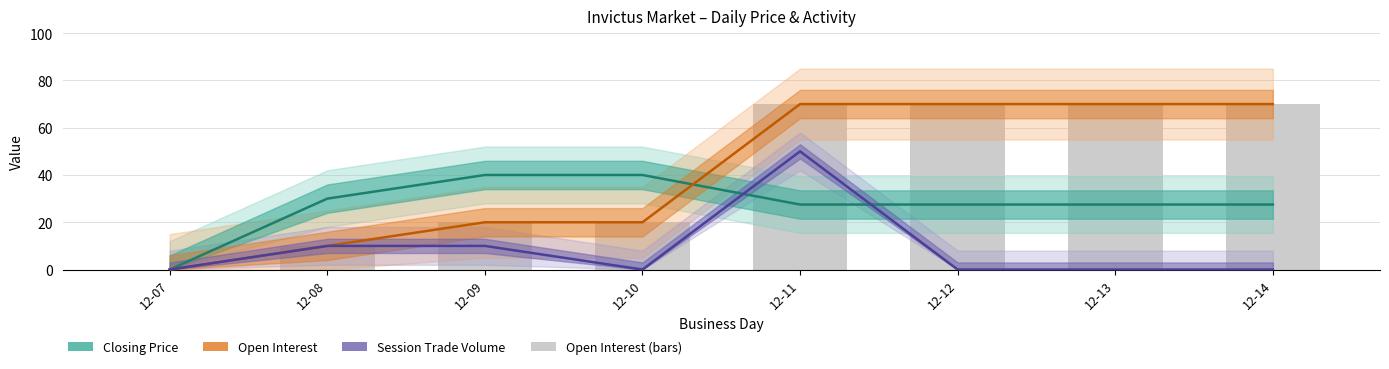

Read the open interest (trend) value at 12-11.

70.0